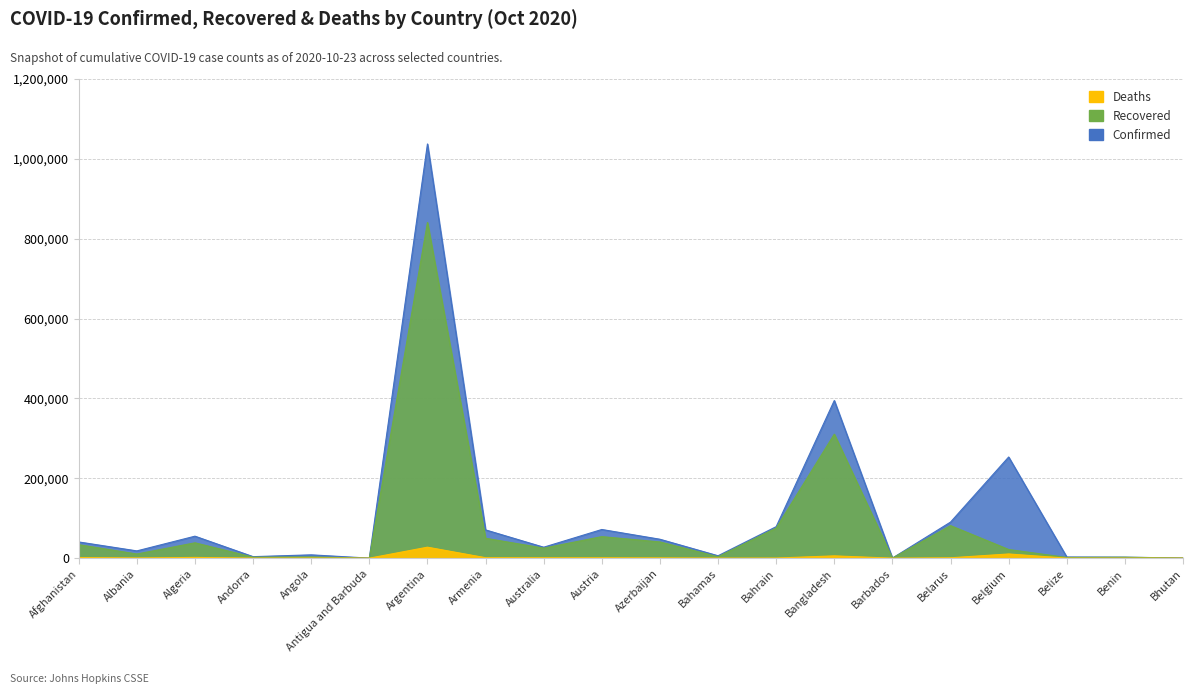

What are all the series names shown in the legend?

Confirmed, Recovered, Deaths